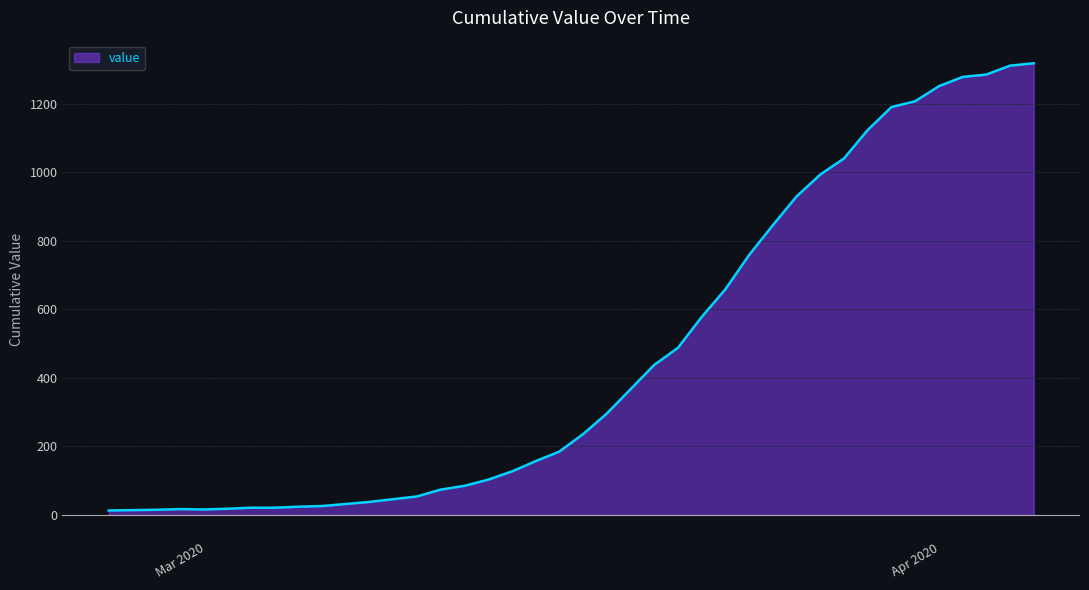

True or false: the data shows 85 at 2020-03-13.

True